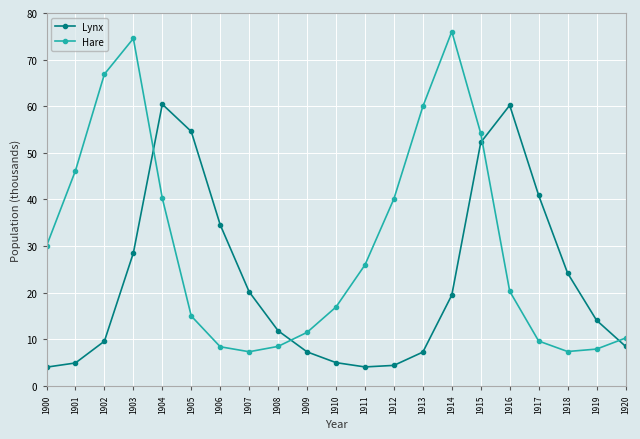

What is the total value across all series at 1904?

100.7